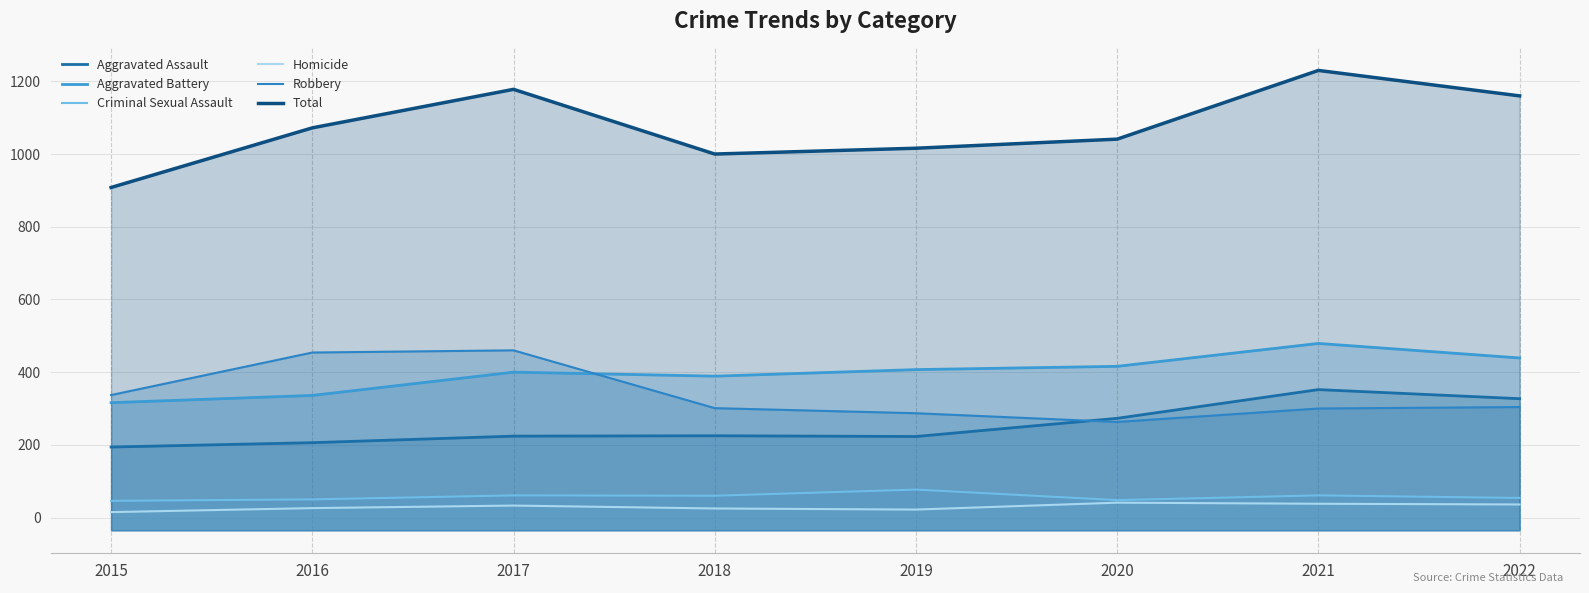

What is the value of the Aggravated Assault point at the 7th from the left?

352